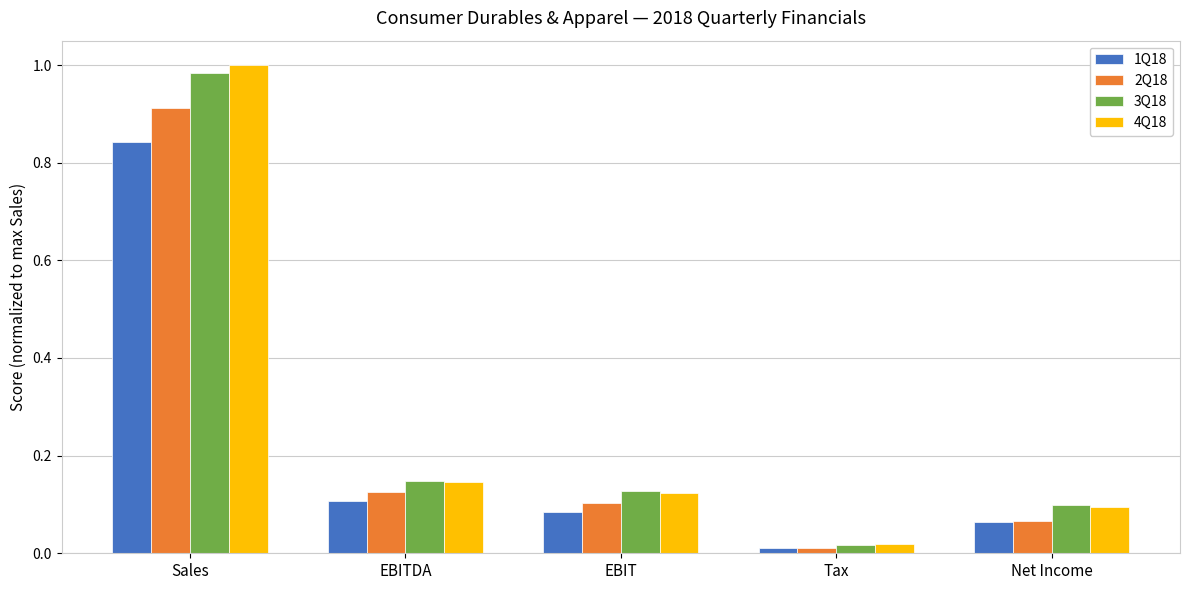

The 4Q18 series shows 0.0 at Tax. True or false?

True